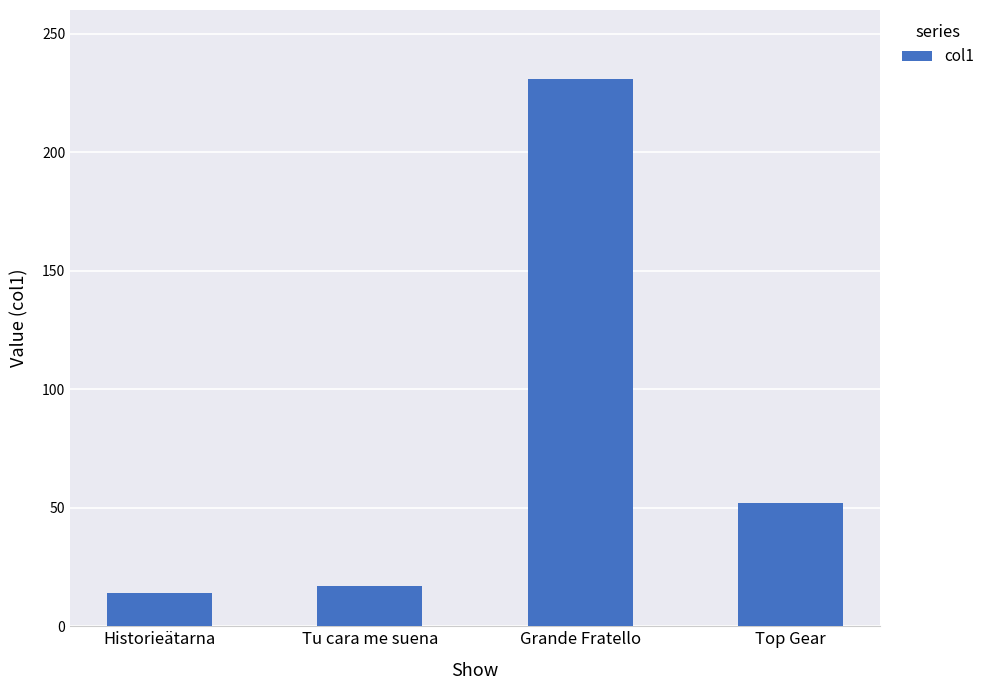

What is the sum of the values at Historieätarna and Grande Fratello?

245